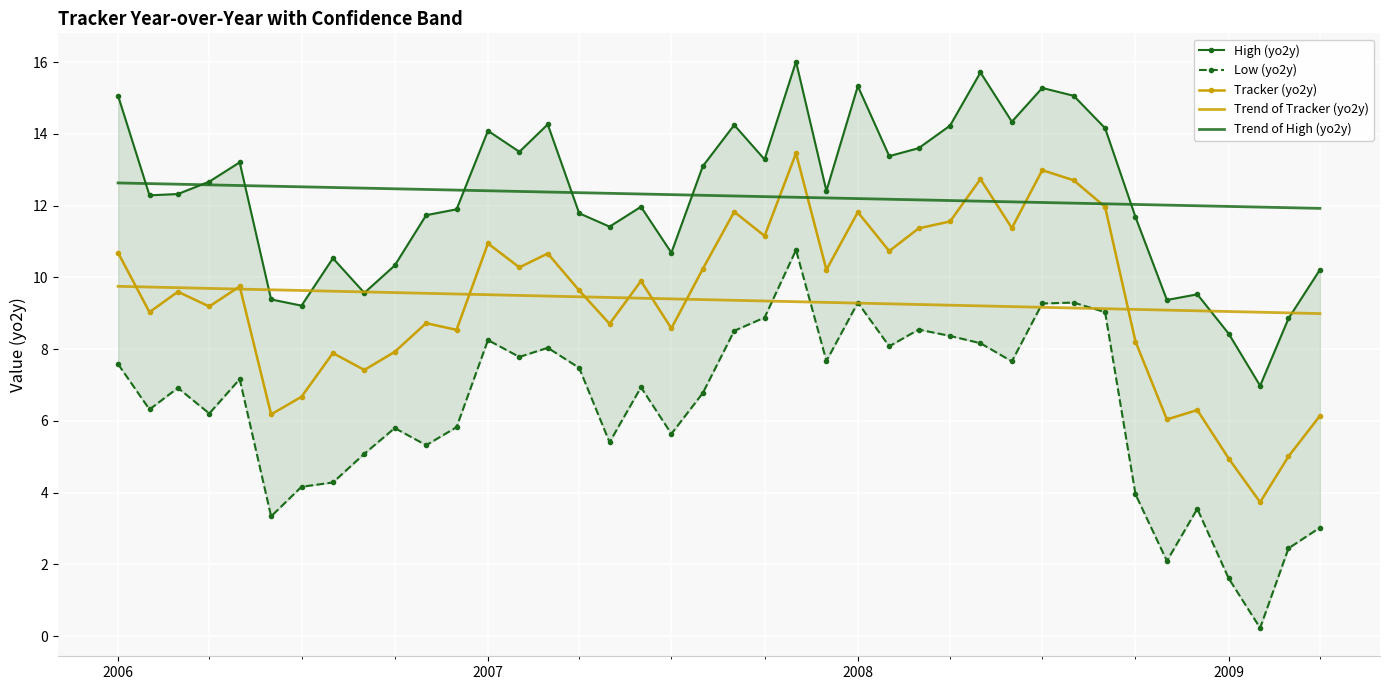

What is the lowest value of the Trend of Tracker (yo2y) series?

9.0